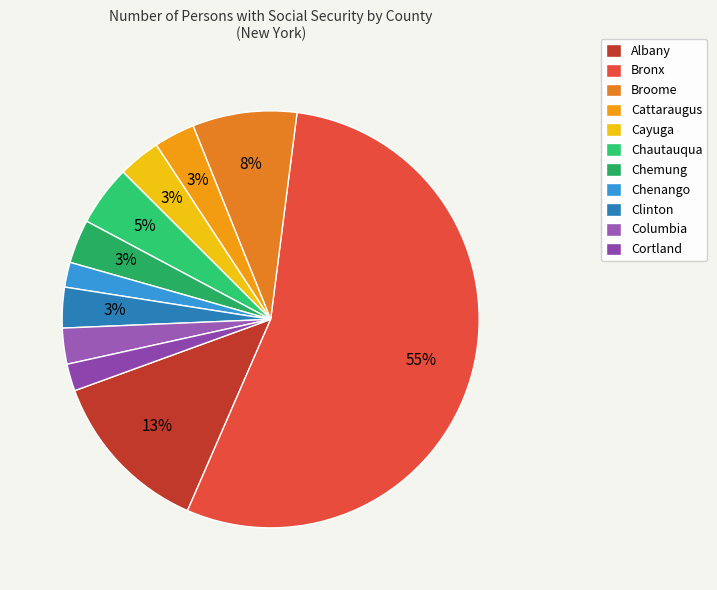

Is there any slice that represents more than half of the pie?

Yes